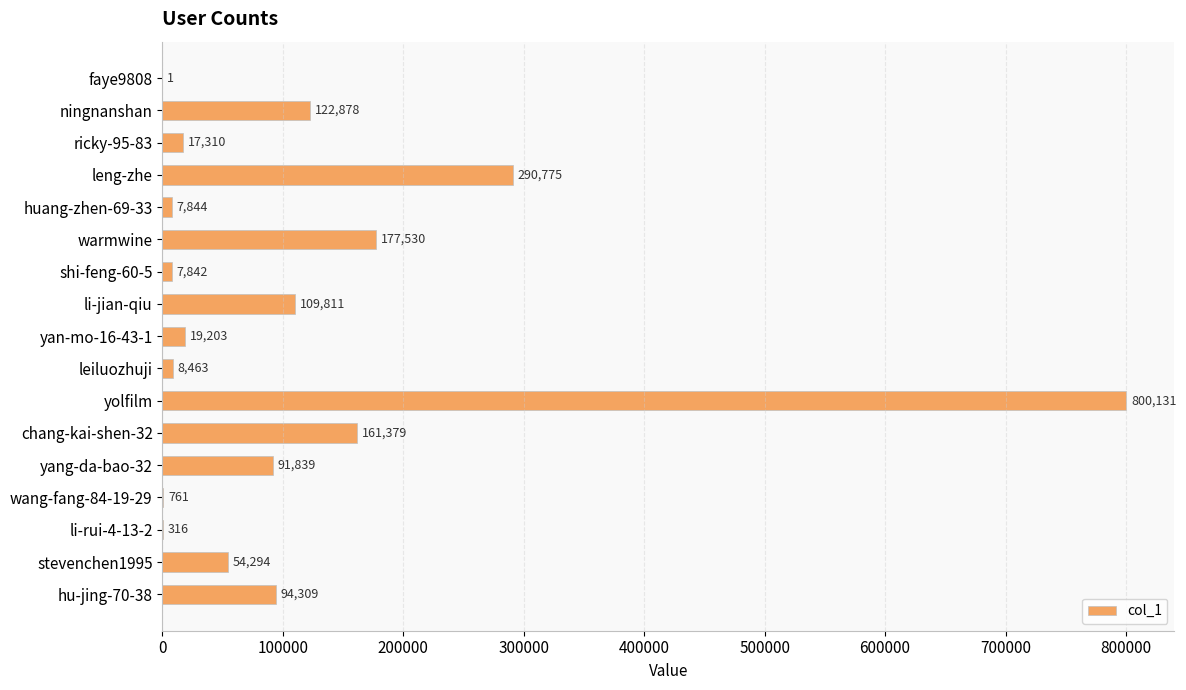

Are the bars horizontal?

Yes